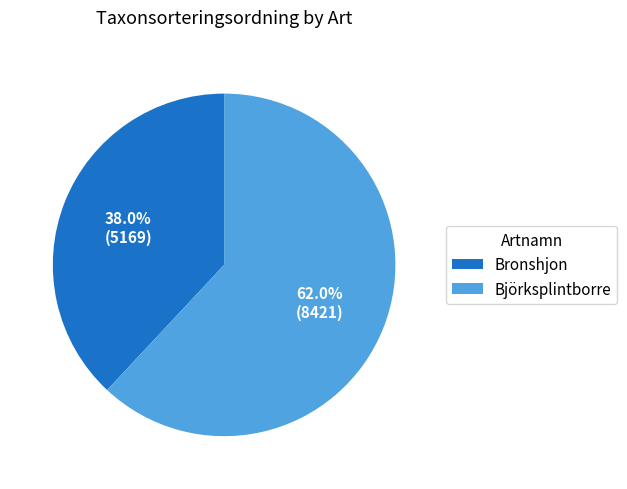

Do Björksplintborre and Bronshjon together represent more than half of the pie?

Yes